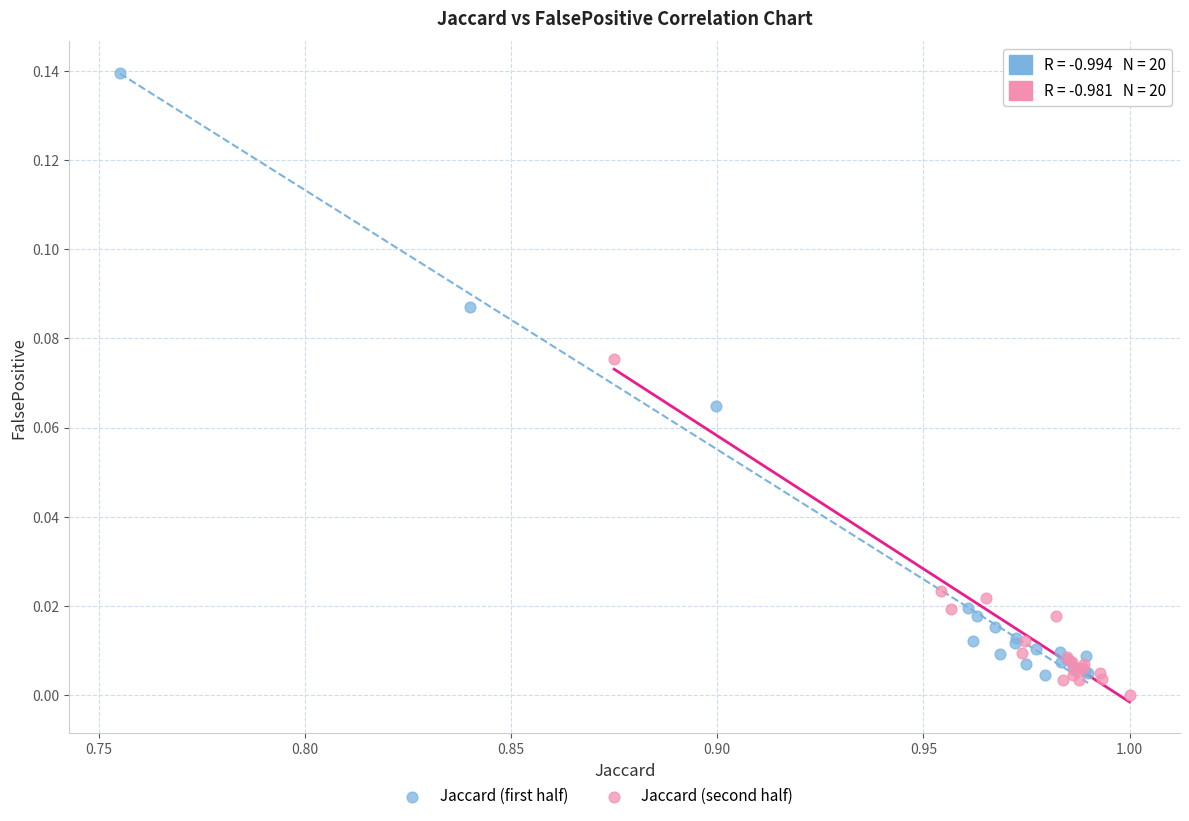

Which series has the largest Y range (max minus min)?

Jaccard (first half)